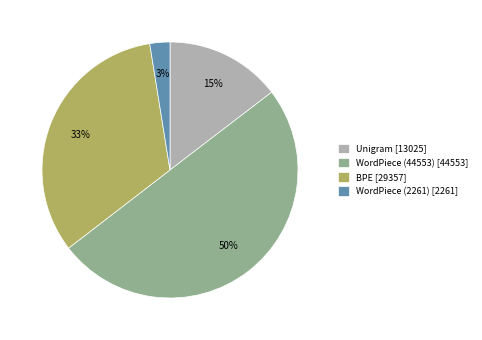

The BPE slice represents 40% of the pie. True or false?

False